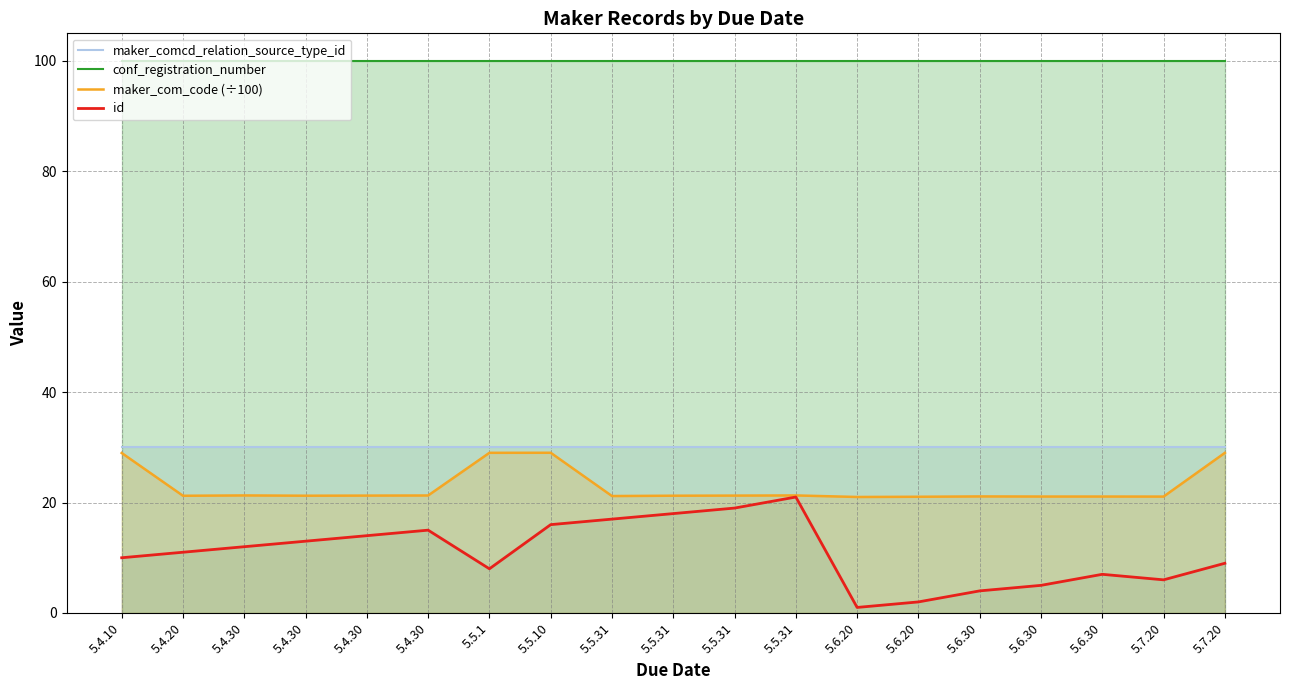

How many data points does each series have?

19